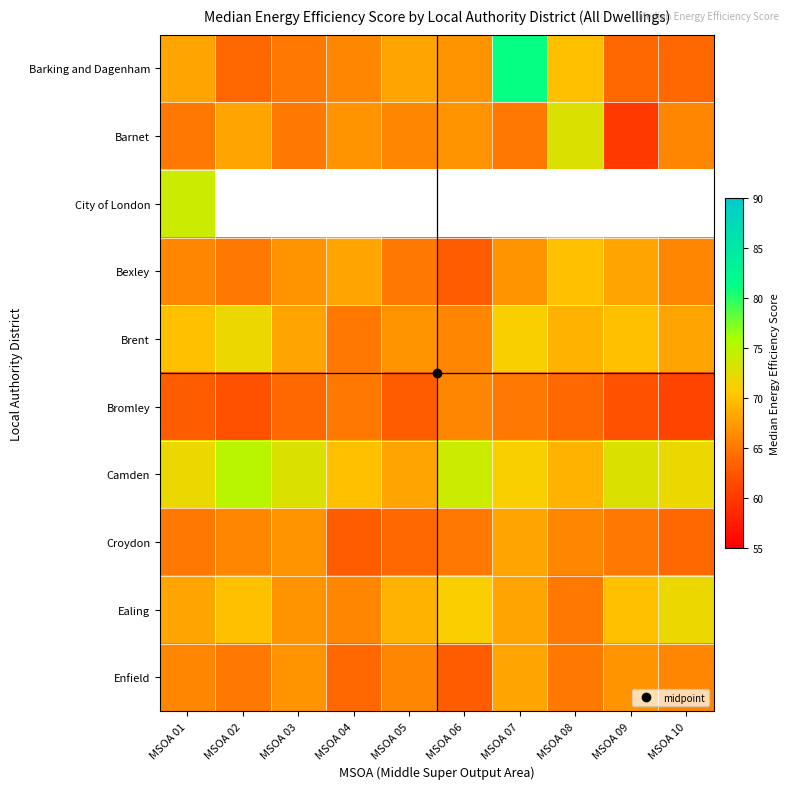

What is the maximum value shown in the chart?

81.0